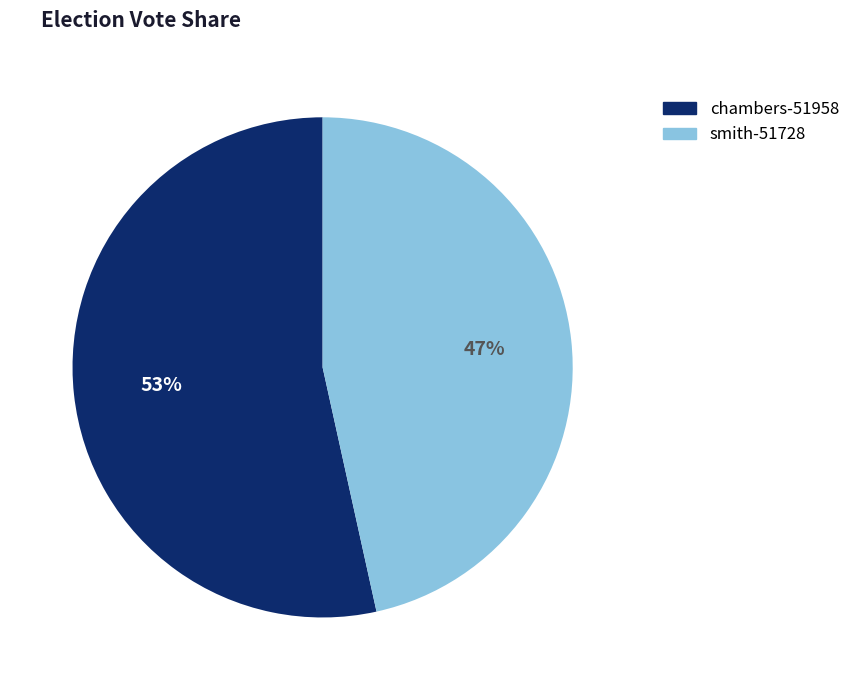

Is the sum of chambers-51958 and smith-51728 greater than half?

Yes